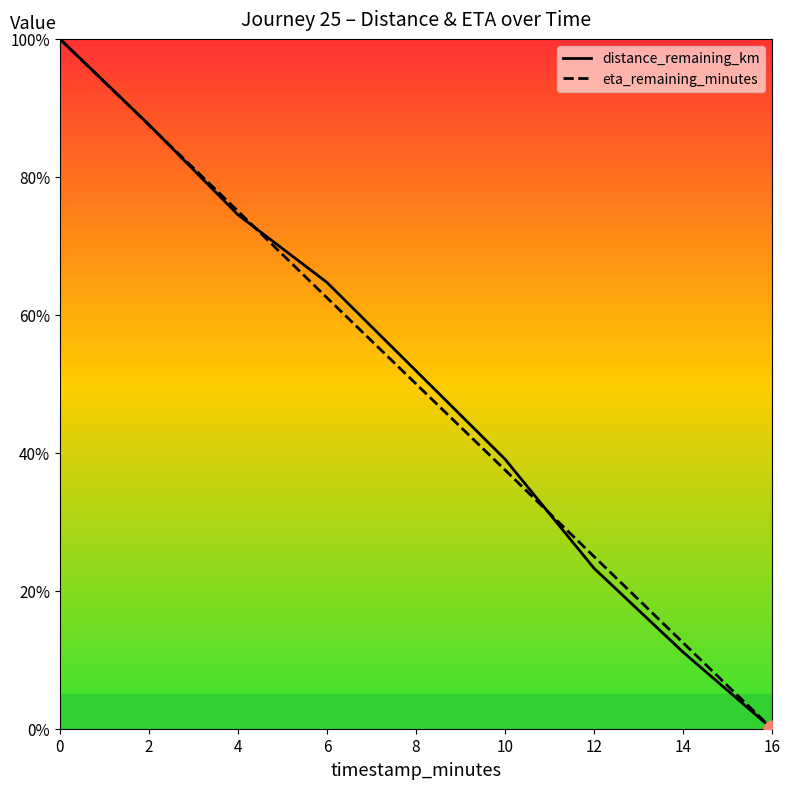

How many intersections are there between eta_remaining_minutes and distance_remaining_km?

3